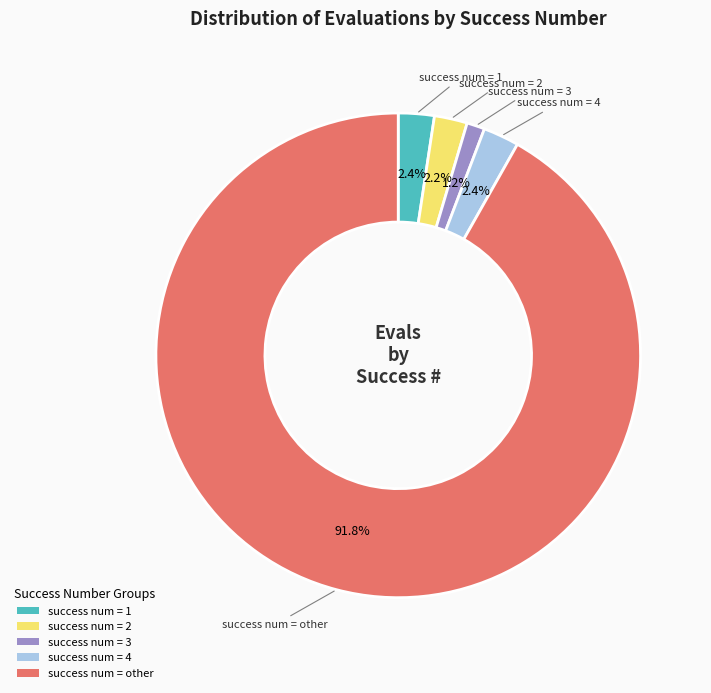

Count the number of slices in the pie.

5